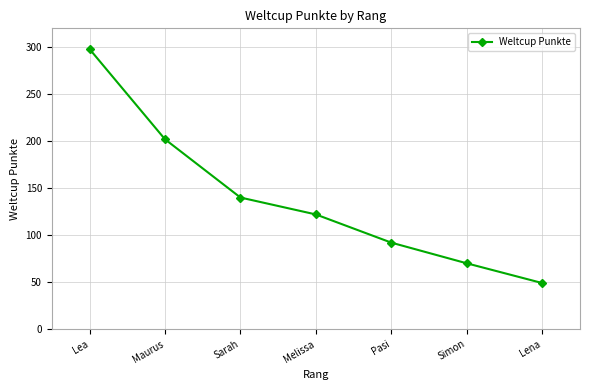

The value at Lea is 496. True or false?

False